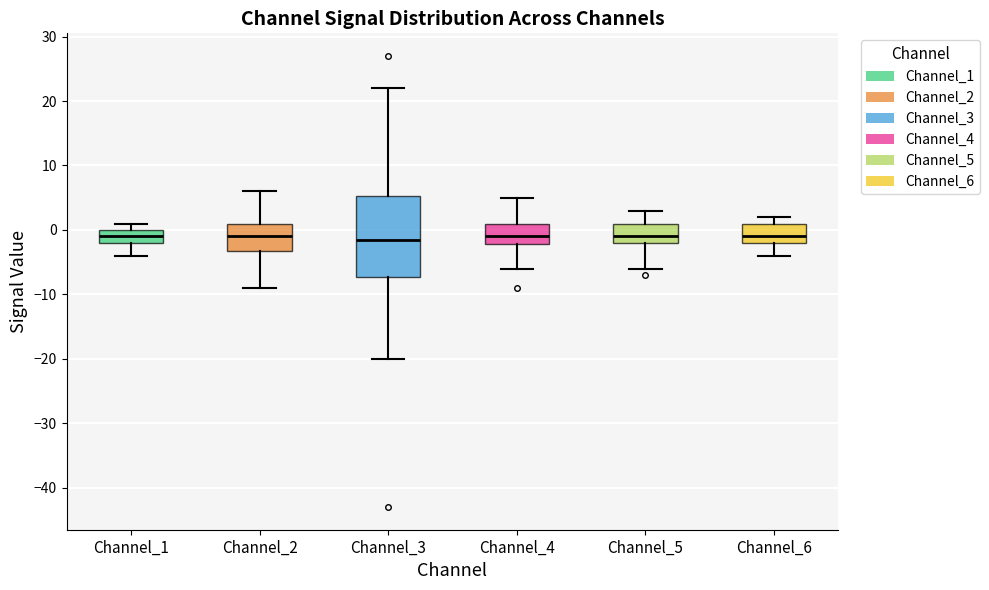

Where does the lower whisker of the box for Channel_3 end on the y-axis? The values are not printed on the chart, so give them approximately, as read against the axis.

-20